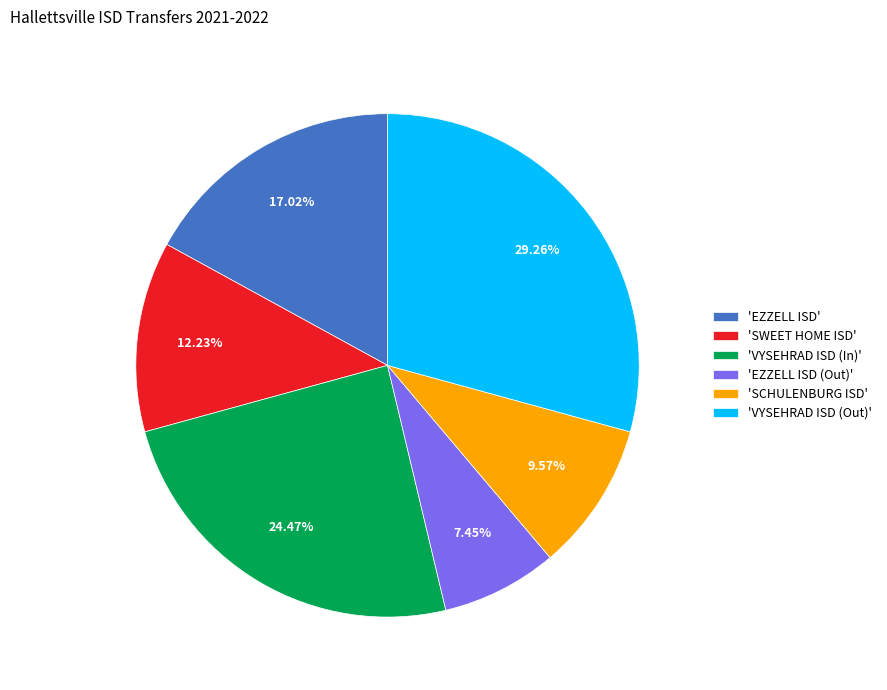

To the nearest percent, what is the average slice percentage?

17%